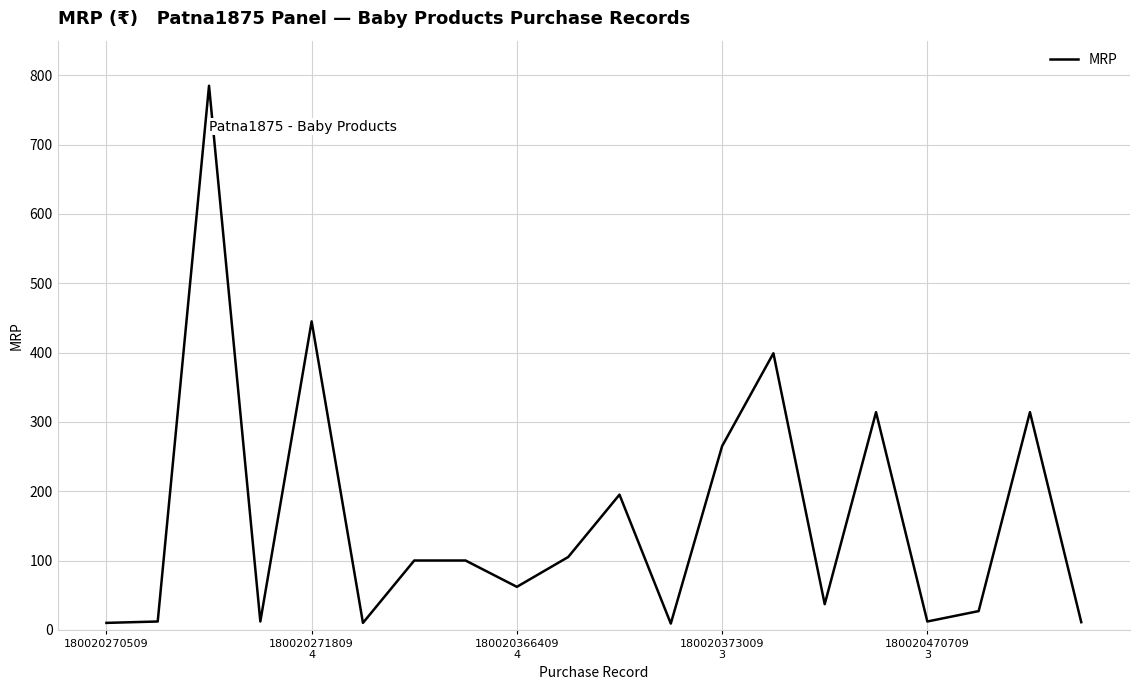

What is the greatest value displayed?

785